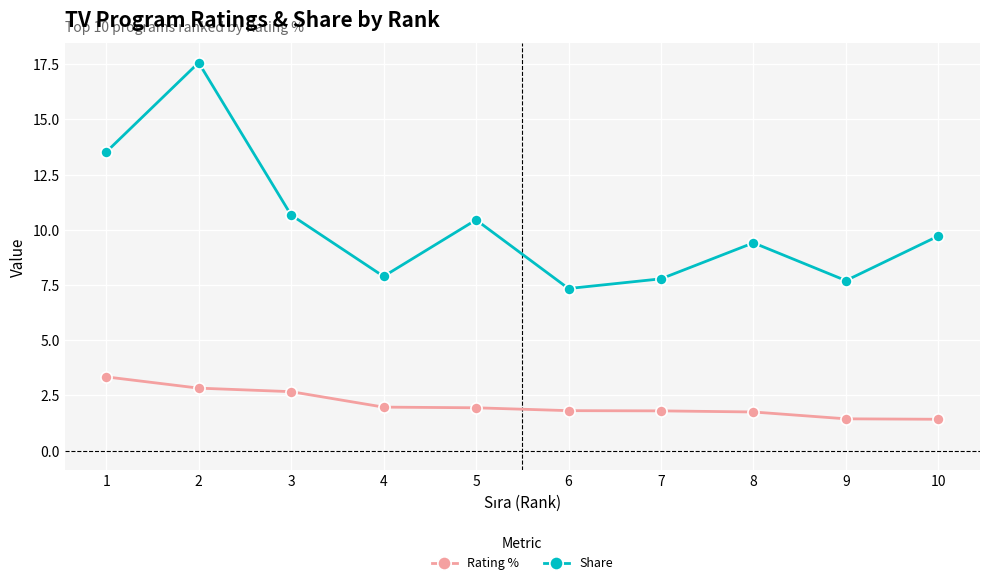

Is it true that Share equals 6.8 at 5?

False